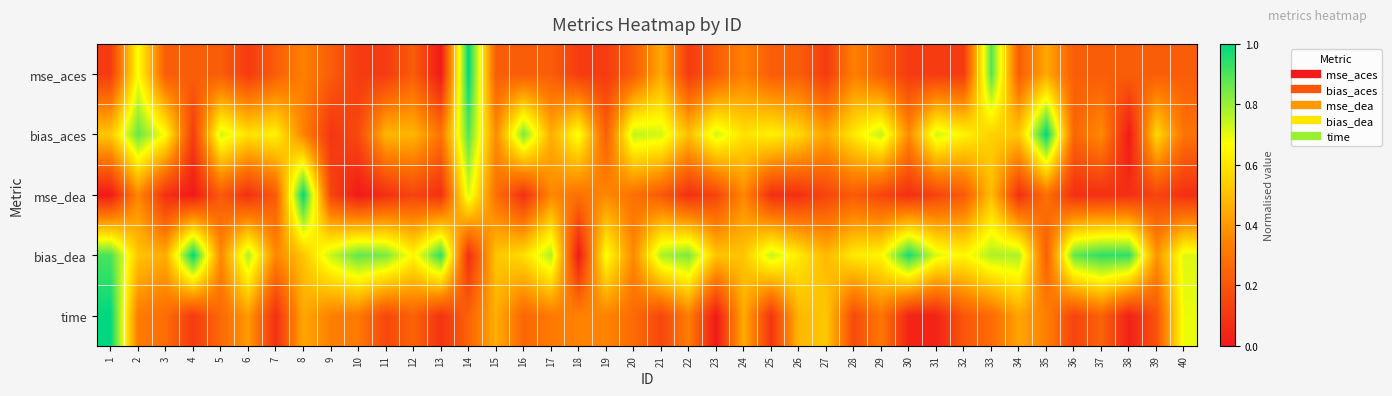

Which category has the lowest value across all series?

13